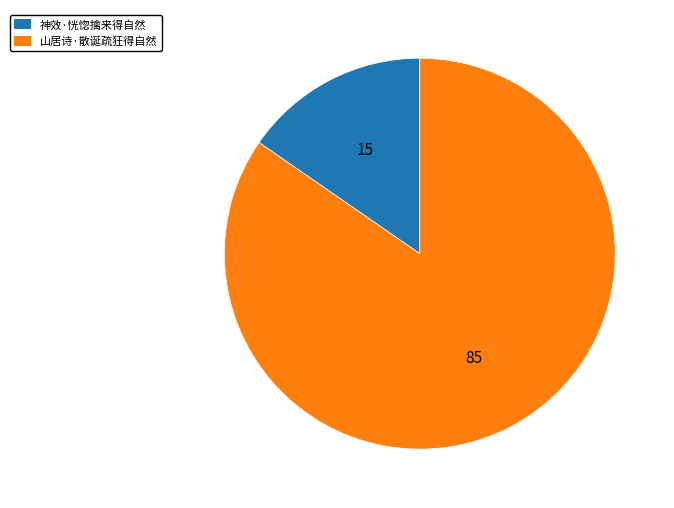

Is the sum of 山居诗·散诞疏狂得自然 and 神效·恍惚擒来得自然 greater than half?

Yes